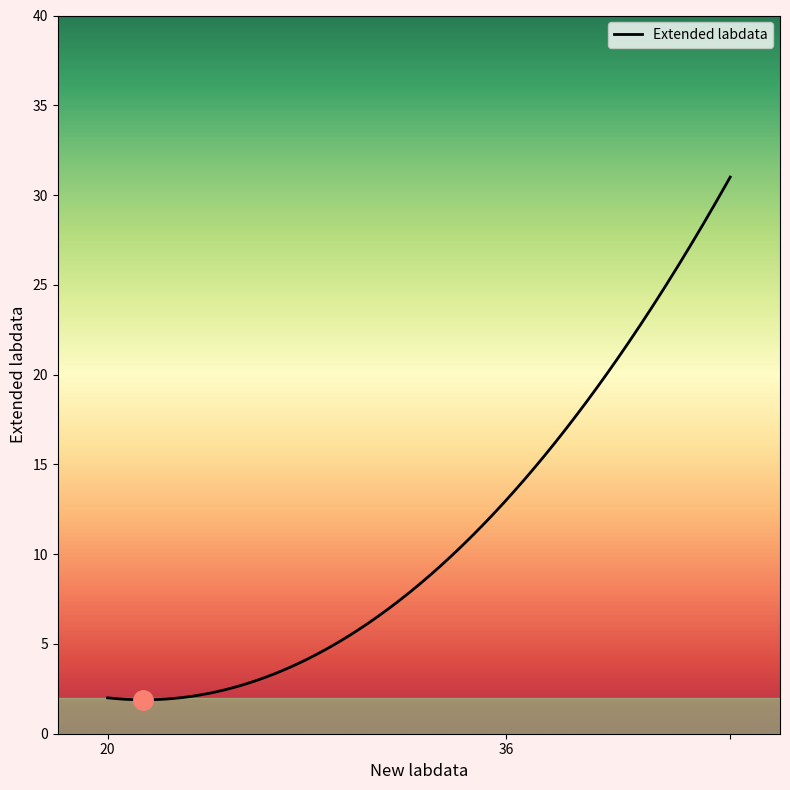

What is the minimum value shown in the chart?

1.9